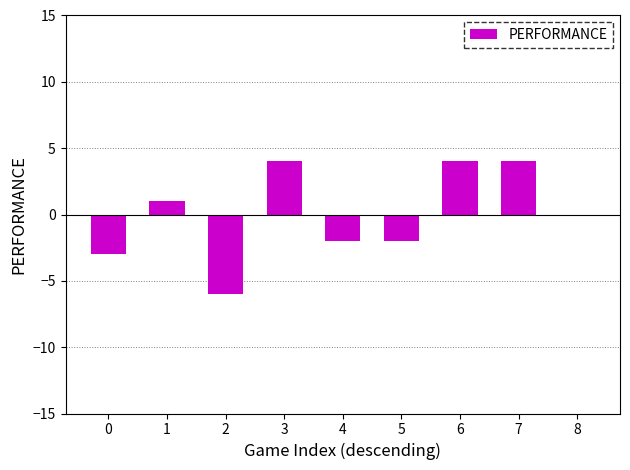

How many categories are shown in the chart?

9